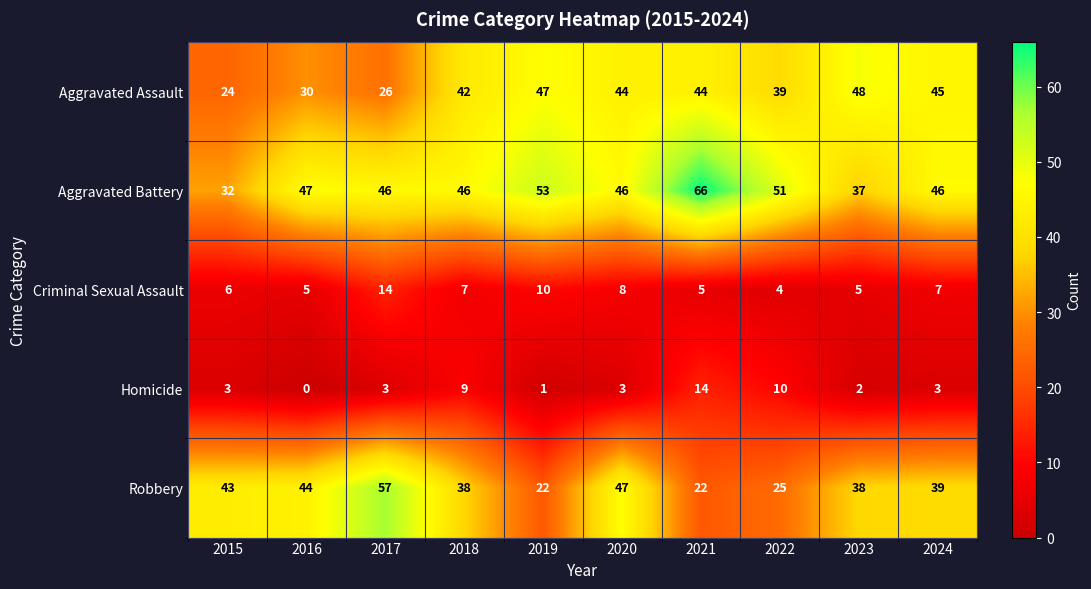

Which label corresponds to the smallest value in the chart?

2016